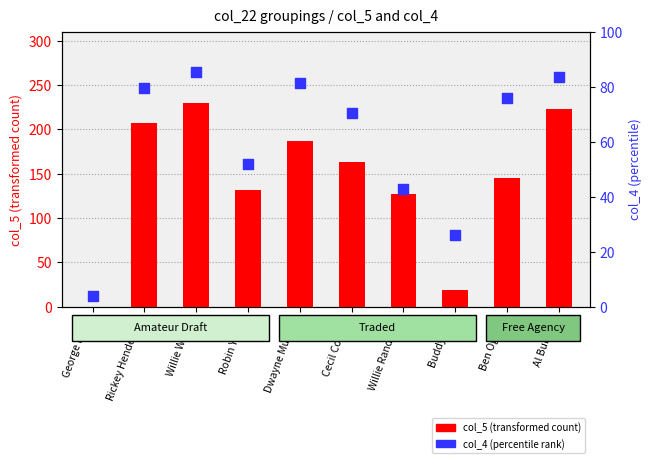

What are all the series names shown in the legend?

col_5 (transformed), col_4 (percentile rank)